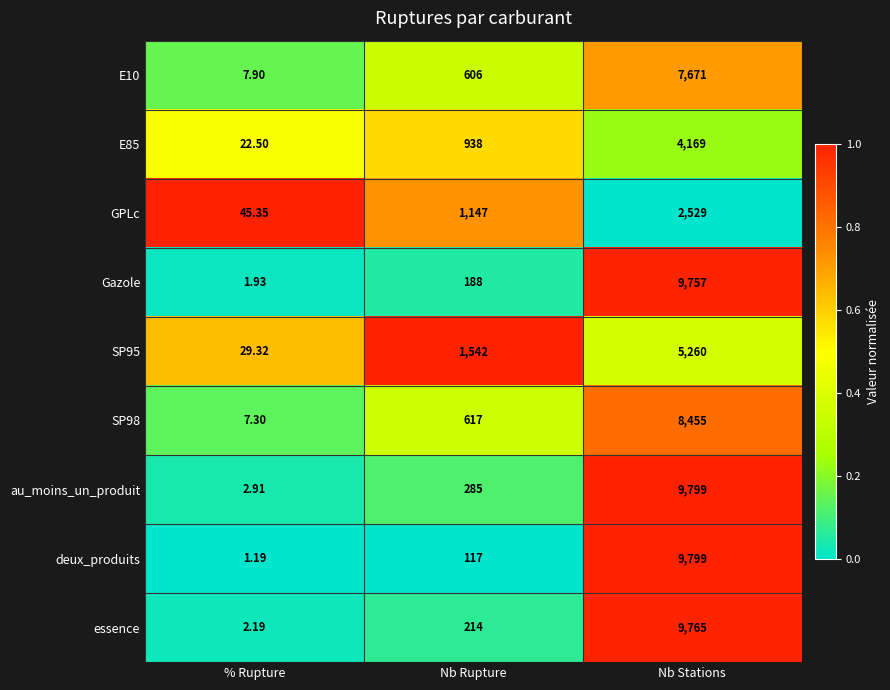

At which category is the sum across all series the highest?

Nb Stations